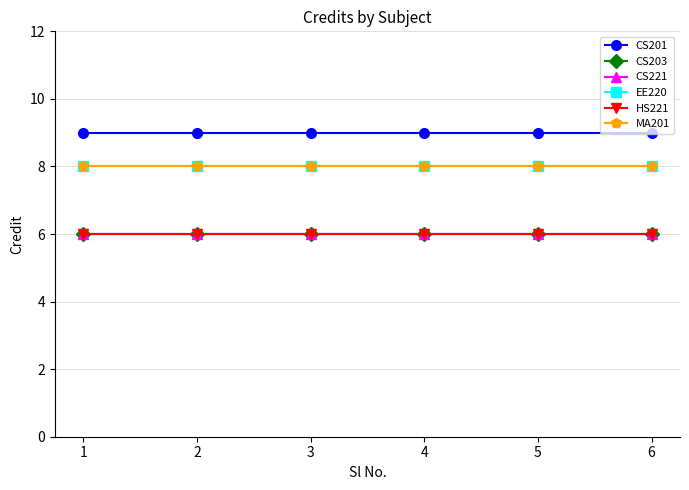

At which label does CS221 reach its peak?

1